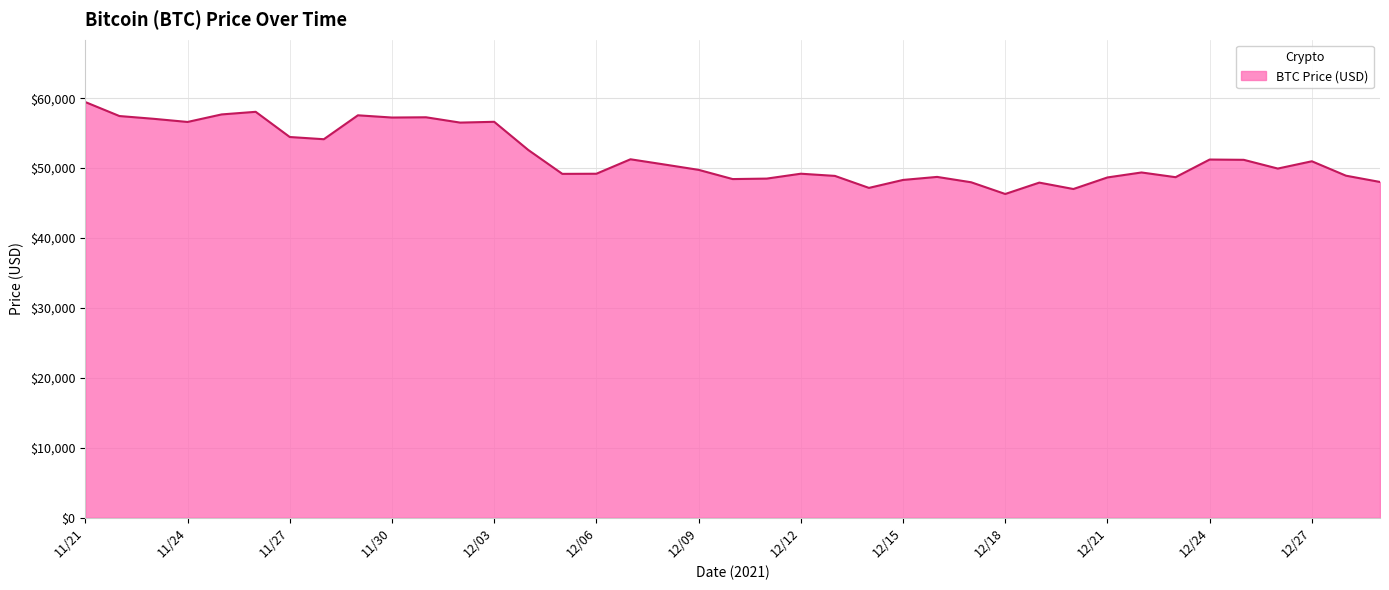

What is the greatest value displayed?

59441